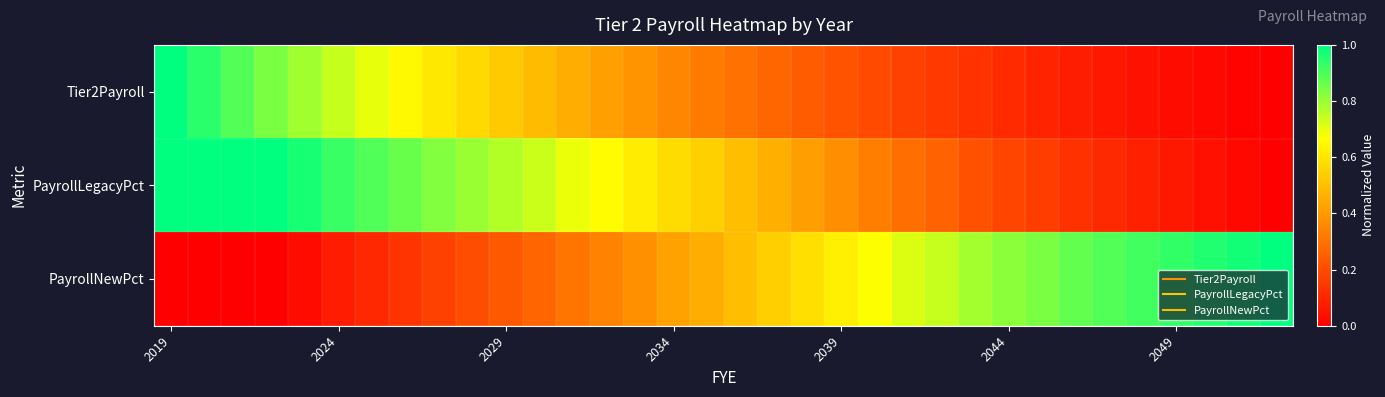

Count the number of categories in the chart.

34